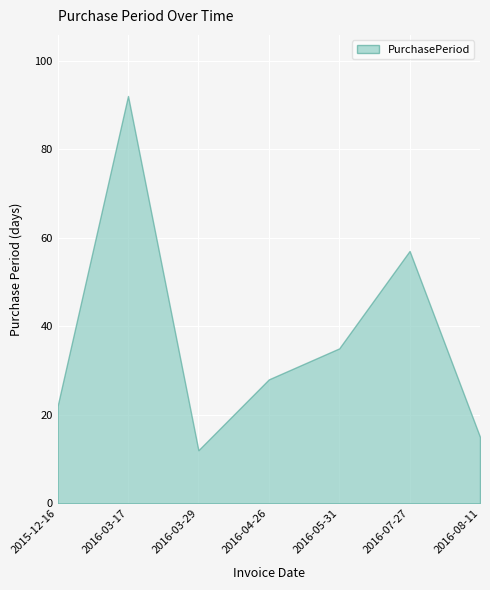

List the labels in order of value, smallest first.

2016-03-29, 2016-08-11, 2015-12-16, 2016-04-26, 2016-05-31, 2016-07-27, 2016-03-17